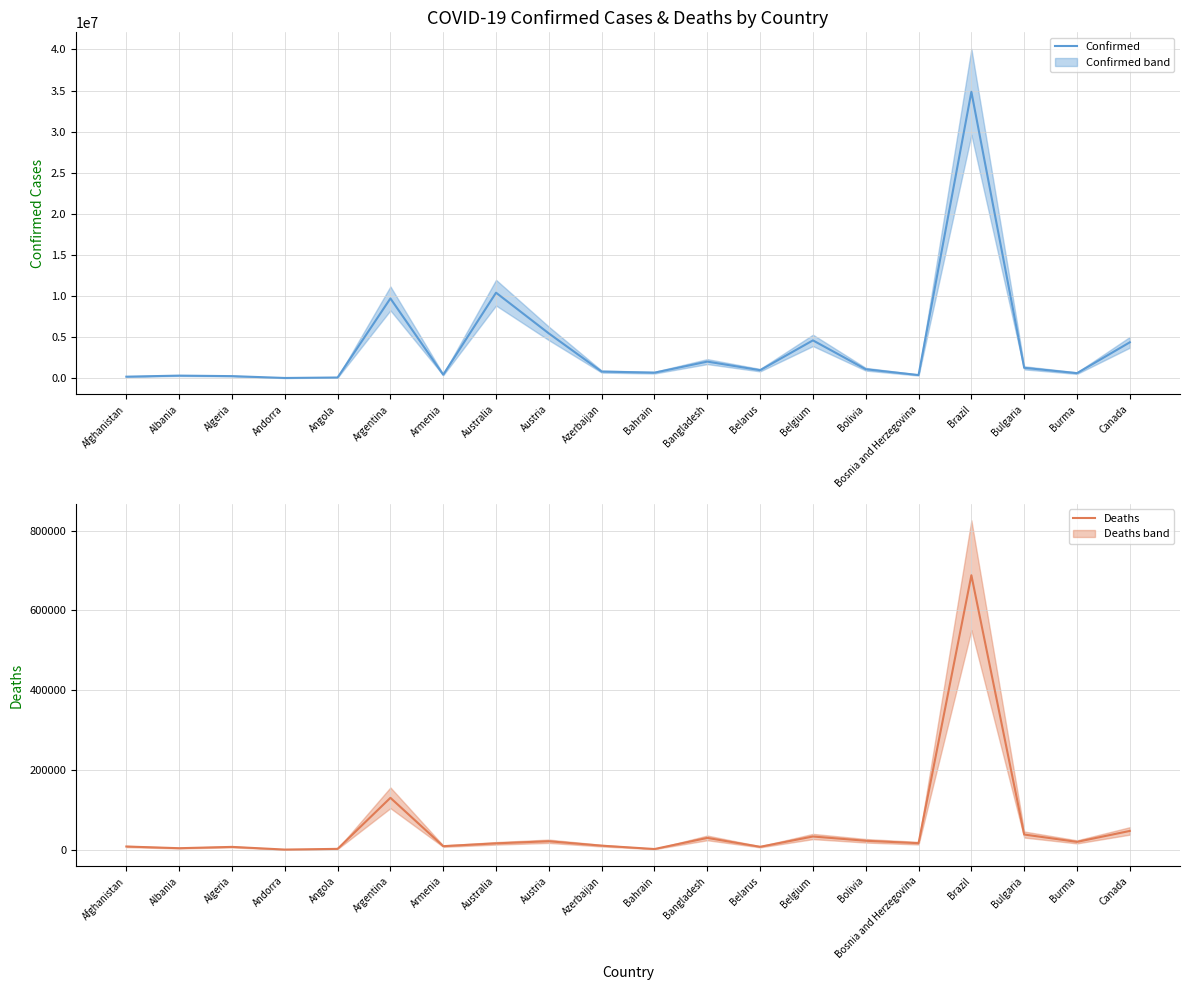

What is the total value across all series at Argentina?

9848866